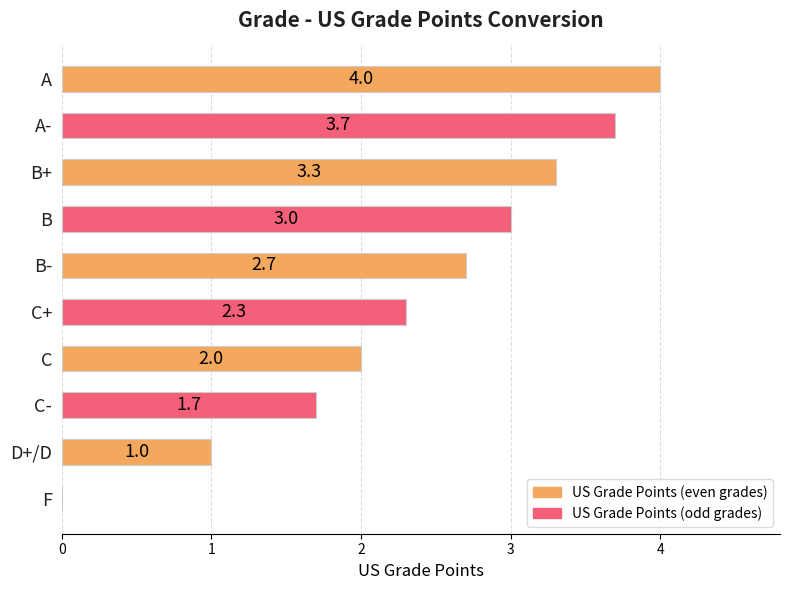

At which label is the value closest to 2?

C